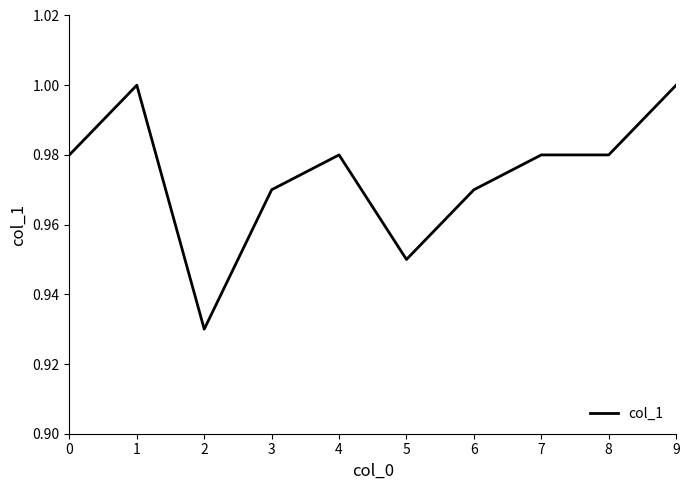

The chart shows a value of 0.6 at 6. True or false?

False